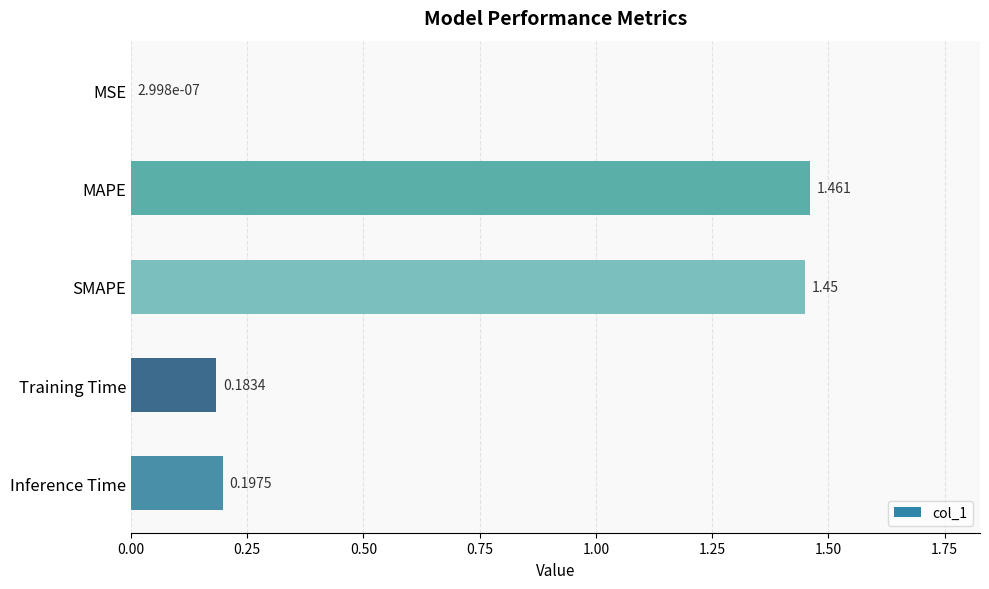

Count the number of categories in the chart.

5